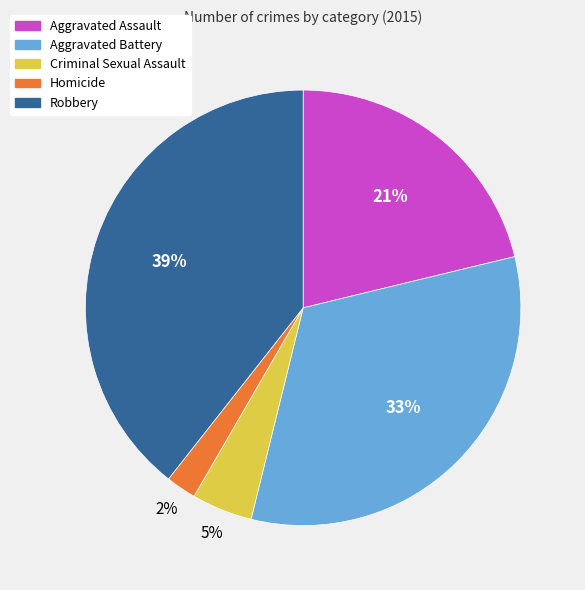

Is the sum of Homicide and Criminal Sexual Assault greater than half?

No